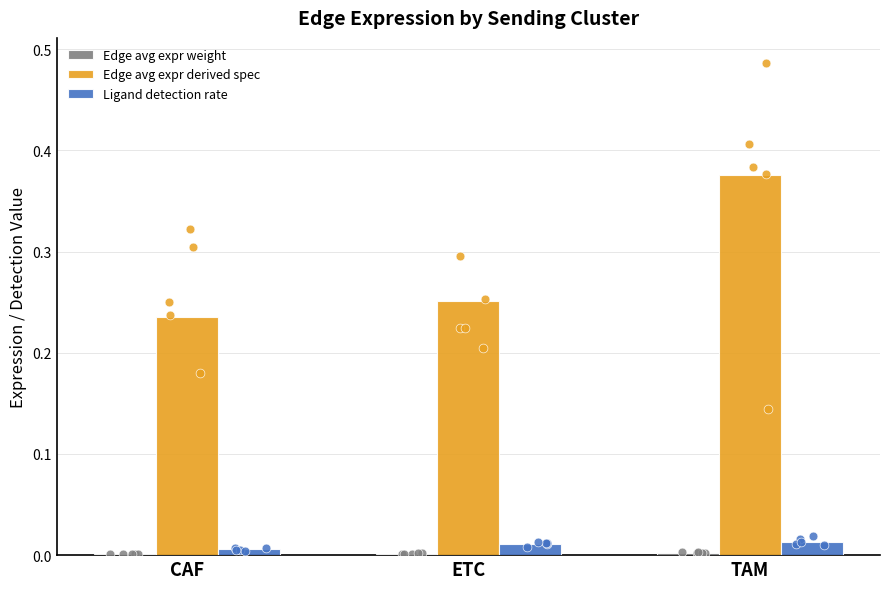

Which series has the largest total across all categories?

Edge avg expr derived spec